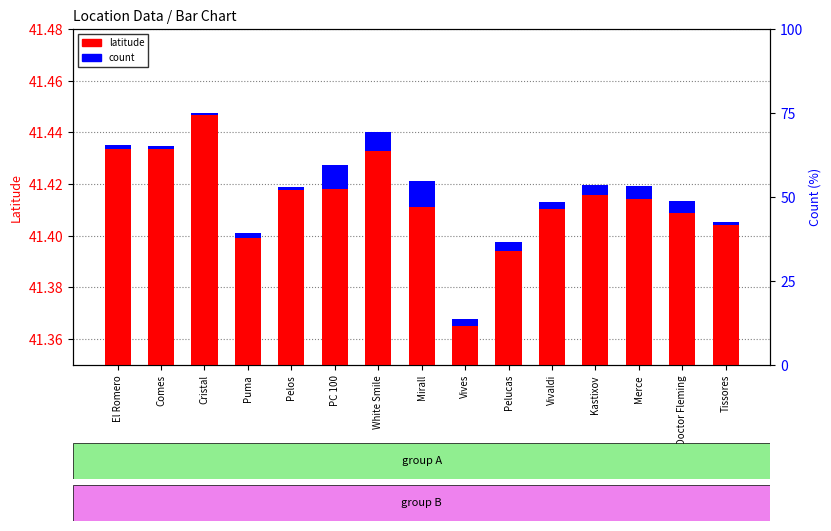

What is the label of the 6th bar from the left?

PC 100